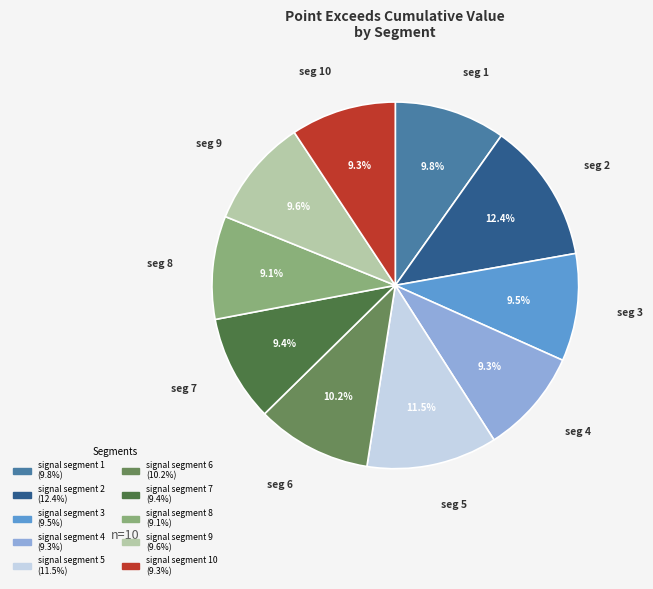

Is there a majority slice in this chart?

No